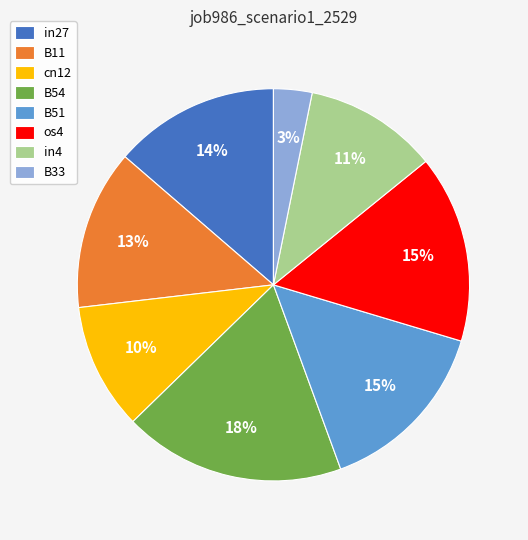

True or false: B54 accounts for 18% of the total.

True